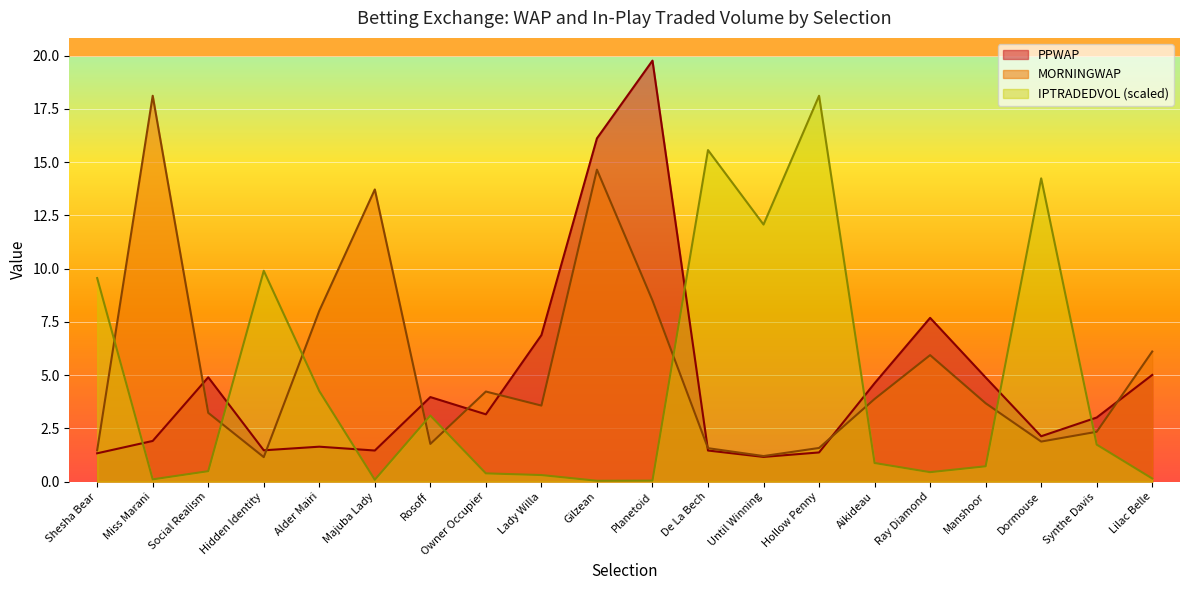

How many intersections are there between IPTRADEDVOL and MORNINGWAP?

9